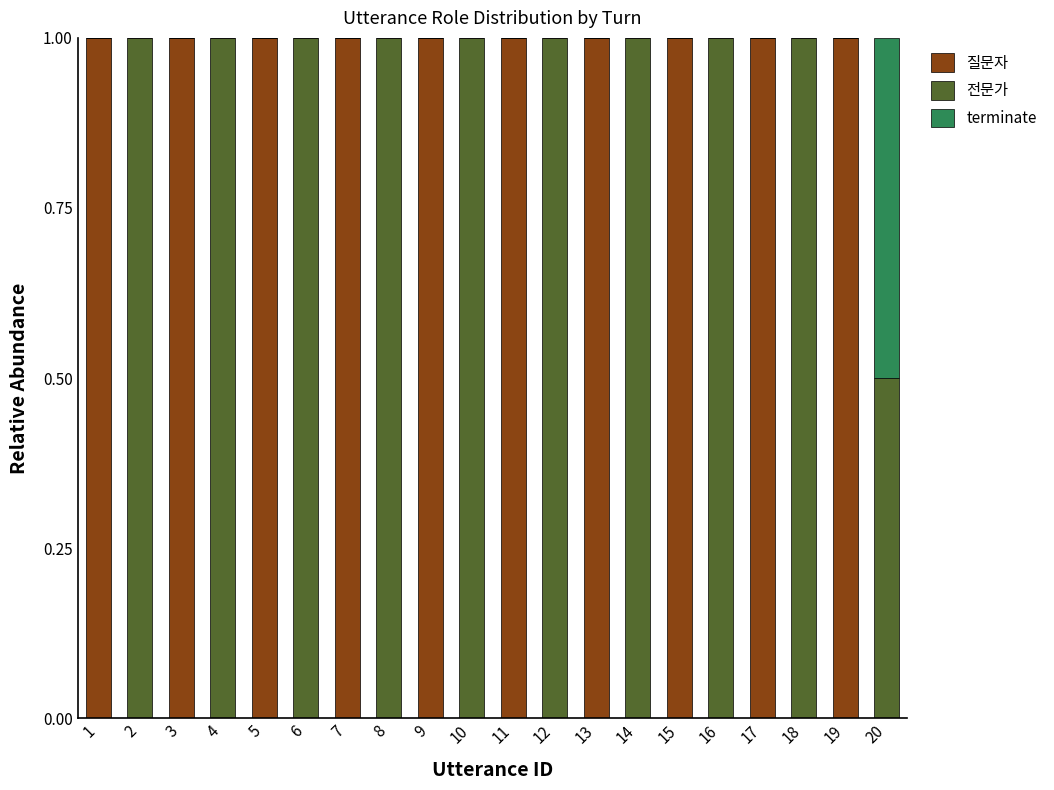

What is the sum of the 질문자 values at 16 and 3?

1.0